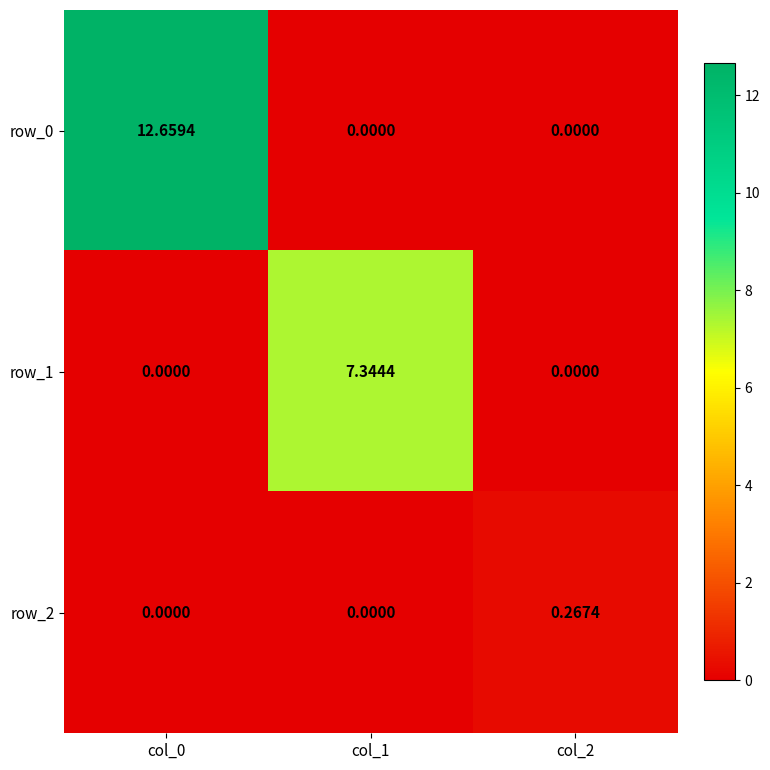

Is the value of row_0 at col_0 greater than the value of row_2 at col_0?

Yes